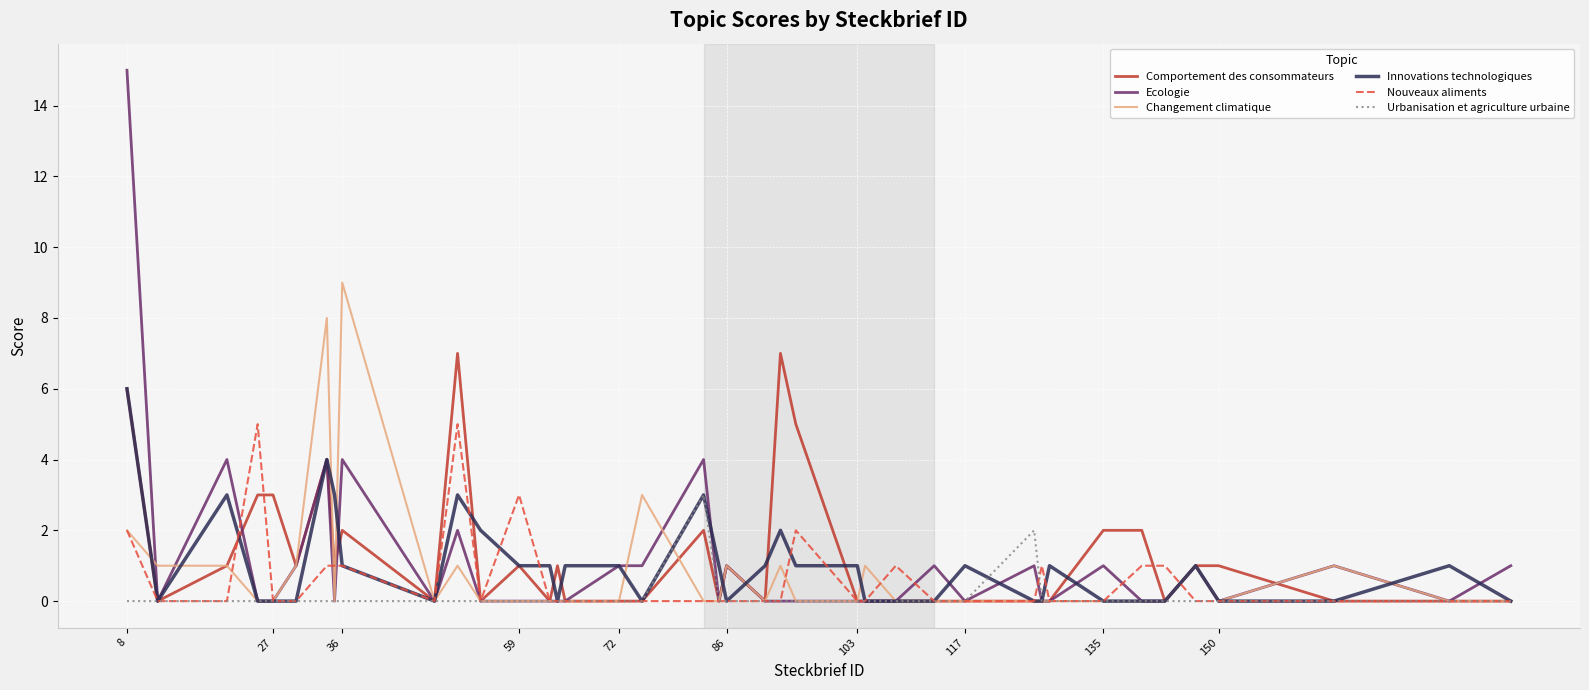

Does the chart display data point markers on the line(s)?

No